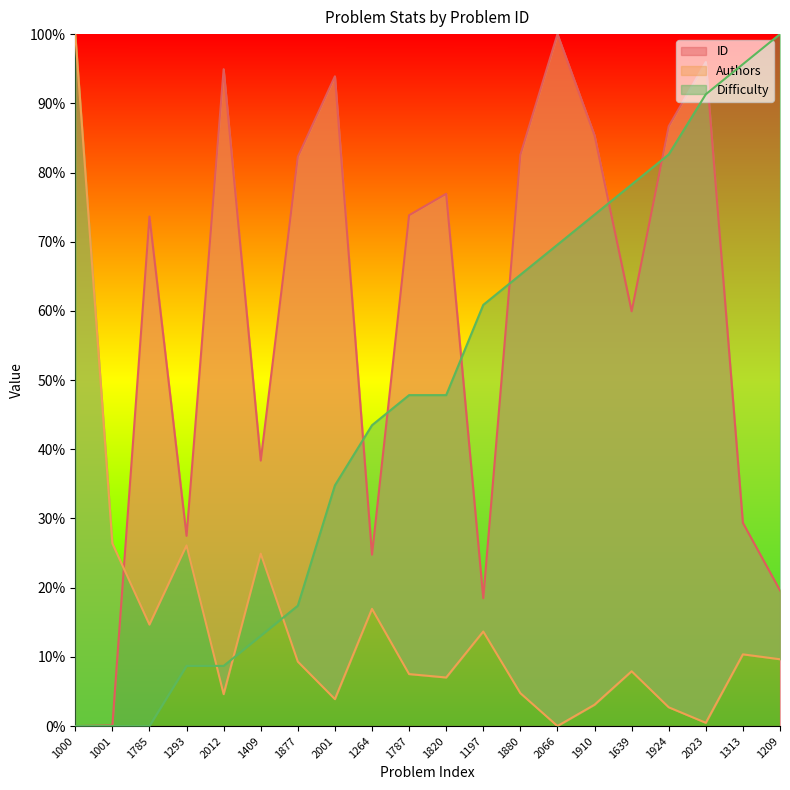

What is the spread (max minus min) of values at 1880?

0.8